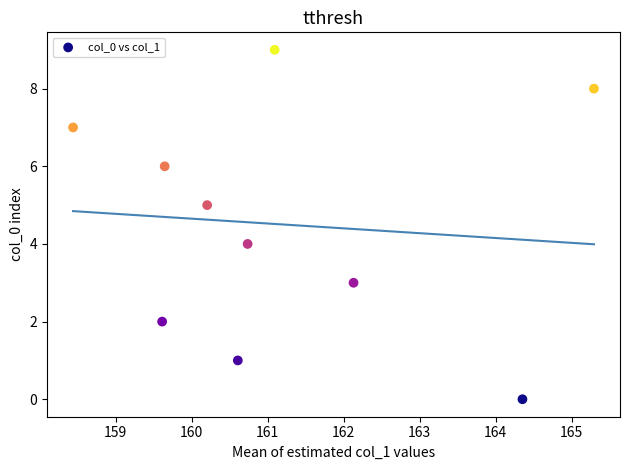

What is the range of Y values (max minus min)?

9